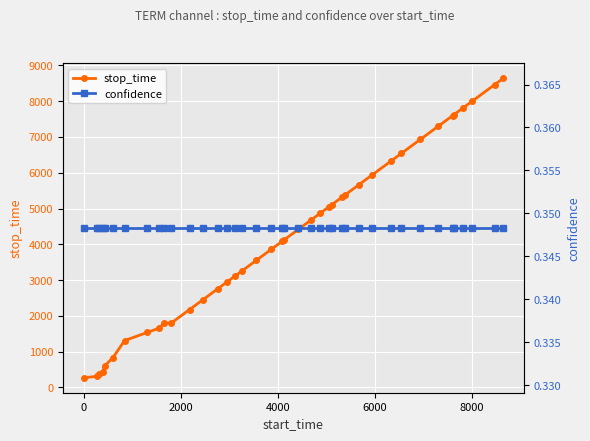

What is the minimum value for stop_time?

272